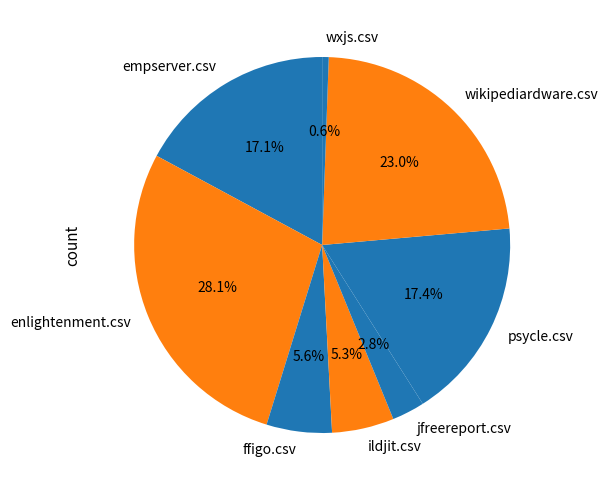

Approximately how many times larger is the value at wikipediardware.csv compared to enlightenment.csv?

0.8